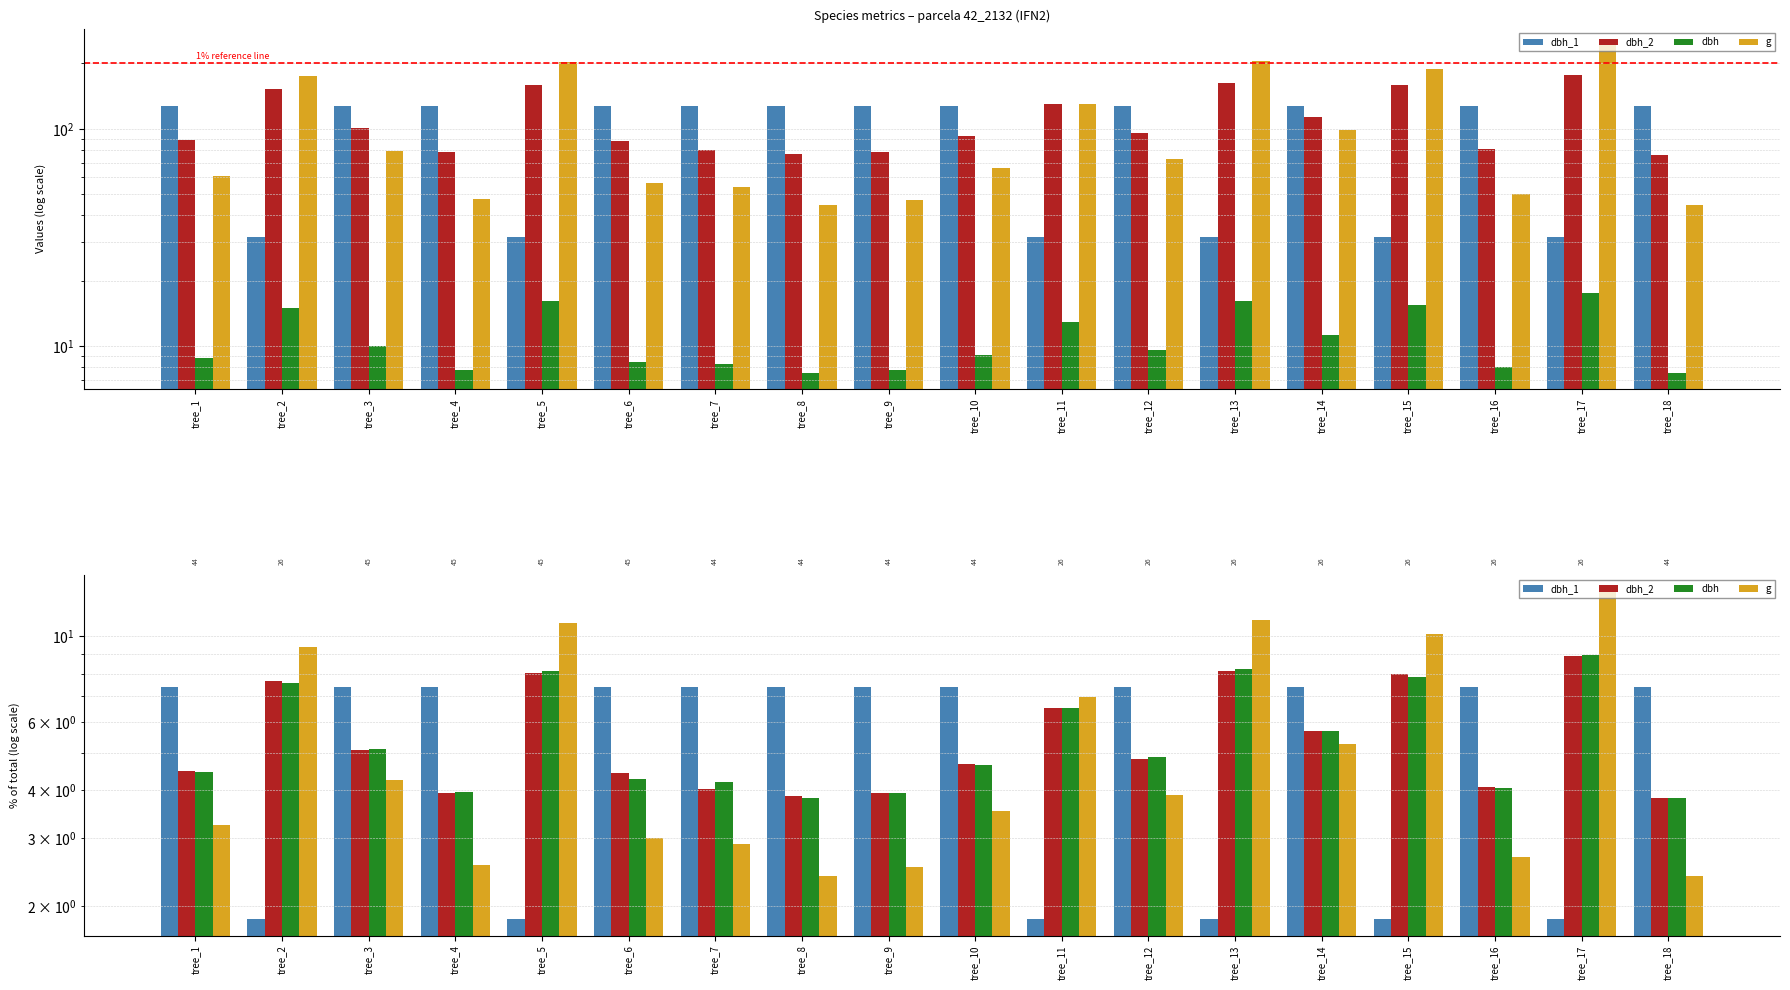

How many groups of bars are there?

18